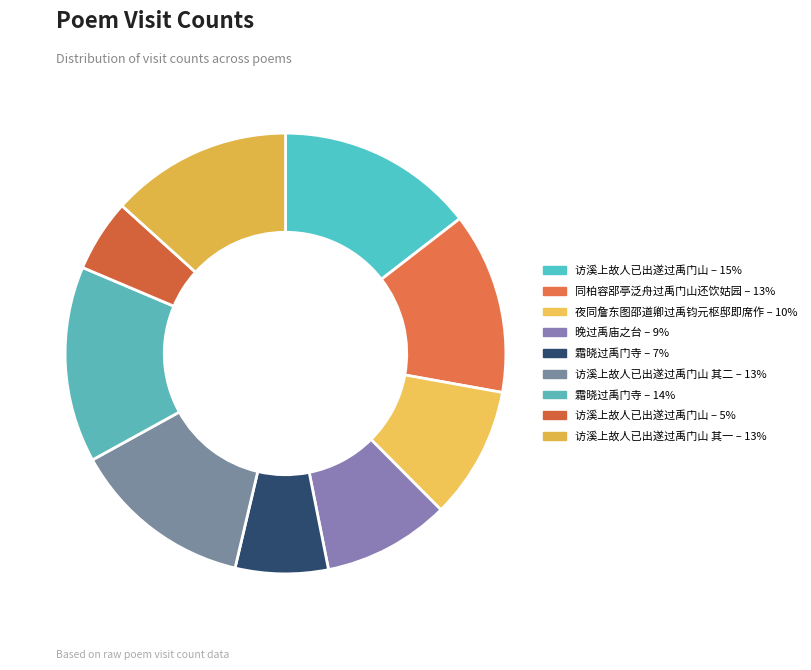

Which category has the smallest portion of the pie?

访溪上故人已出遂过禹门山